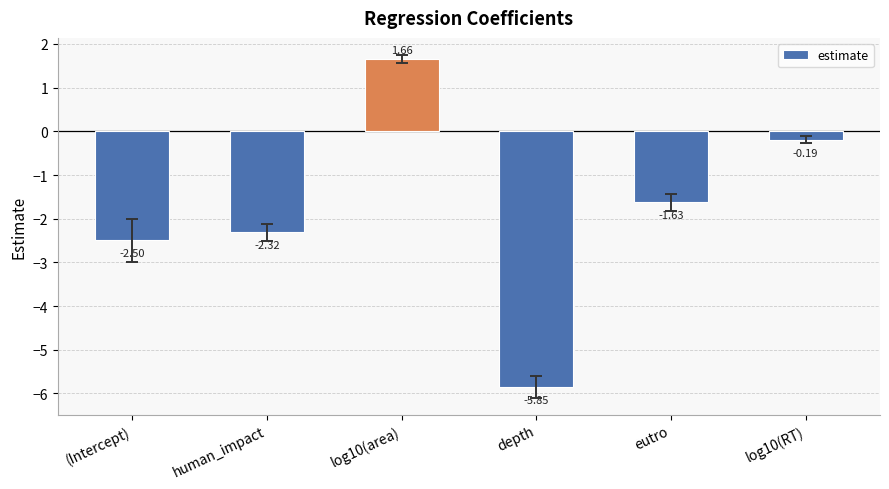

Where is the data nearest to the value -2?

human_impact